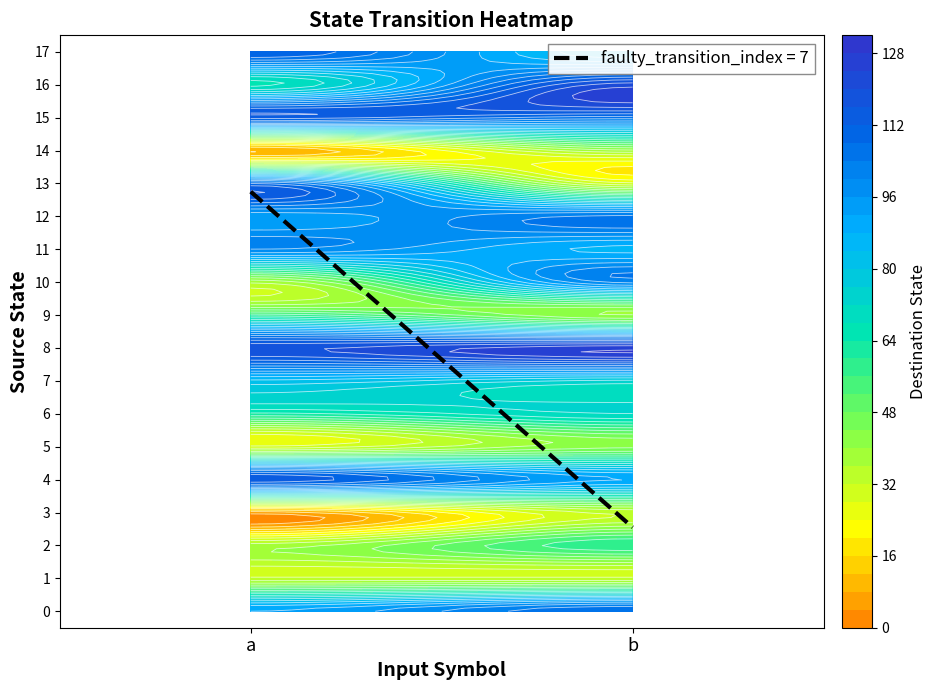

What is the difference between the 5 values at 0 and 1?

14